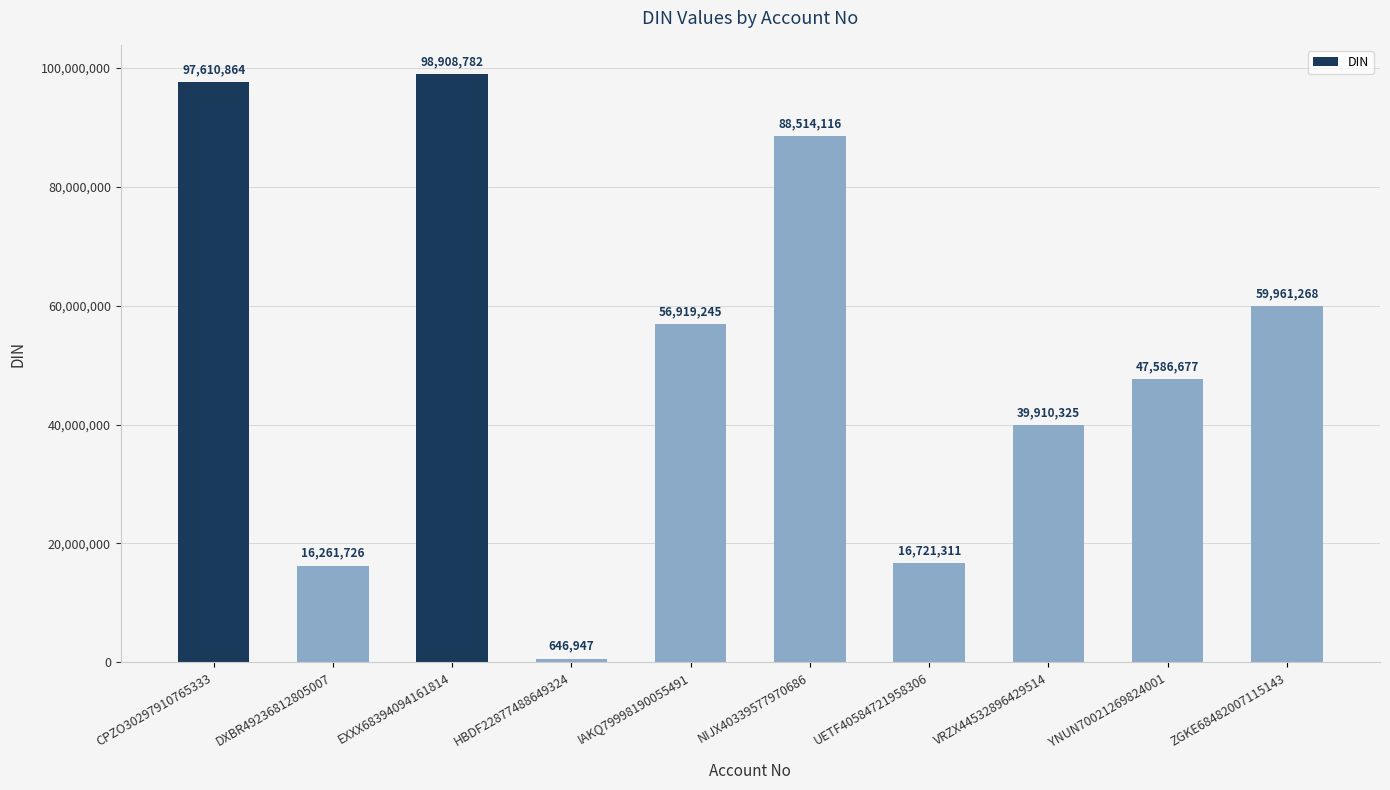

Read the value at UETF40584721958306, to the nearest 100.

16721300